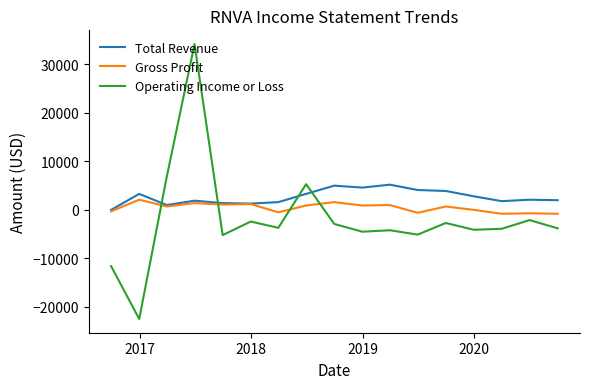

How many times do Operating Income or Loss and Gross Profit cross each other?

4